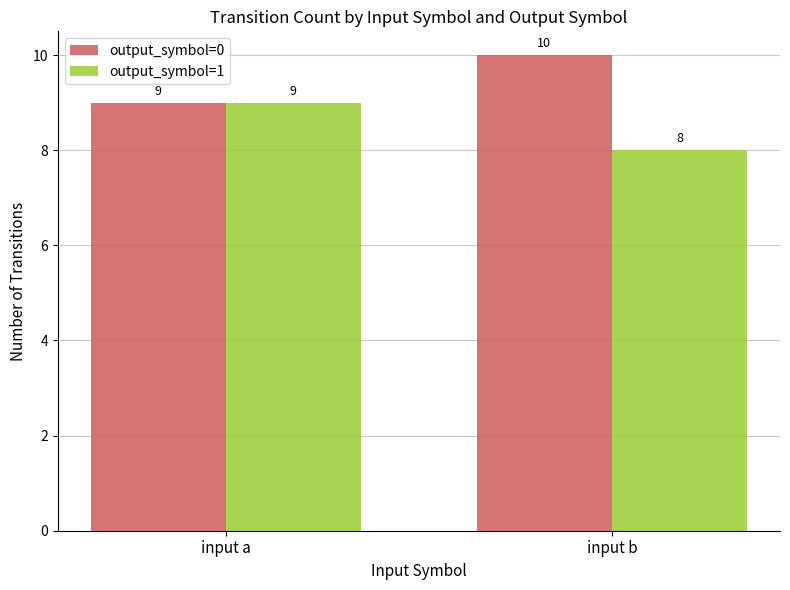

Which series has the largest total across all categories?

output_symbol=0